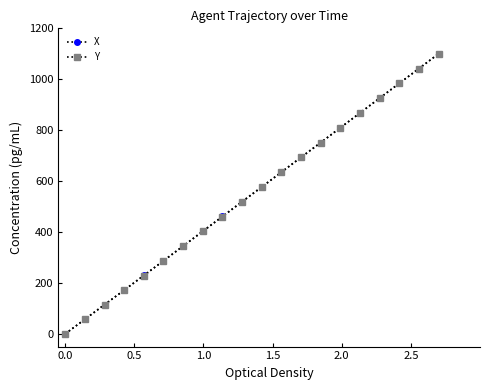

Is this an area chart (filled region under the line)?

No